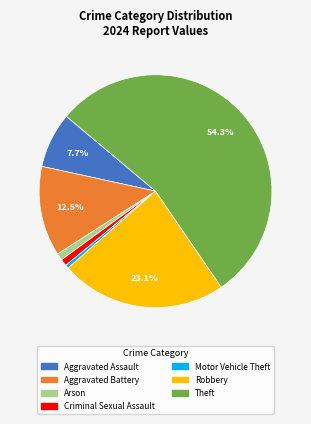

Is there any slice that represents more than half of the pie?

Yes